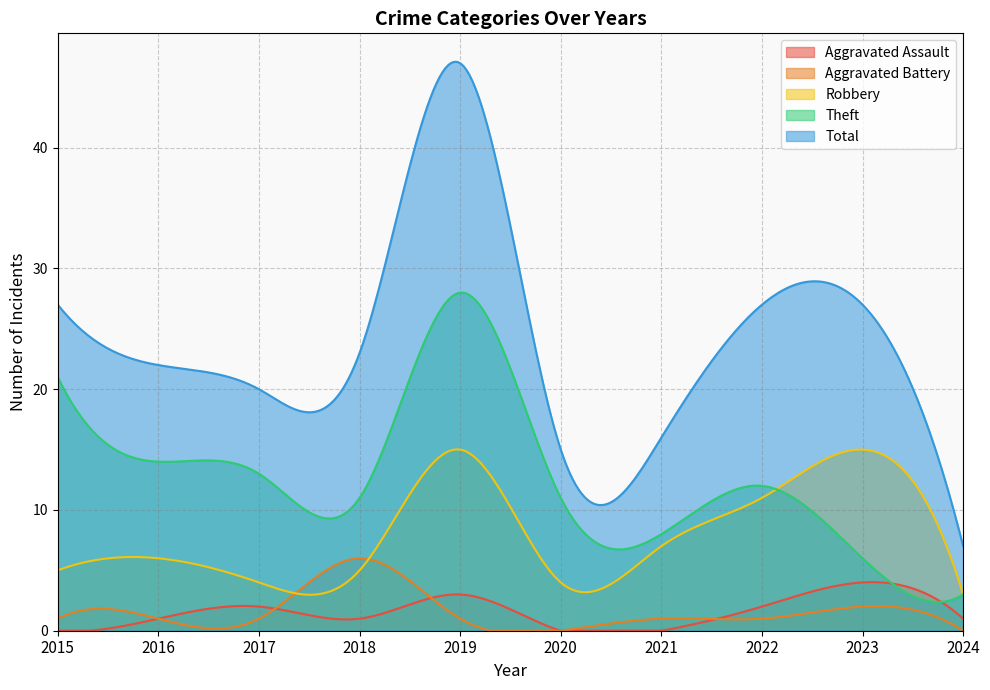

The value of Aggravated Assault at 2015 is 0. True or false?

True